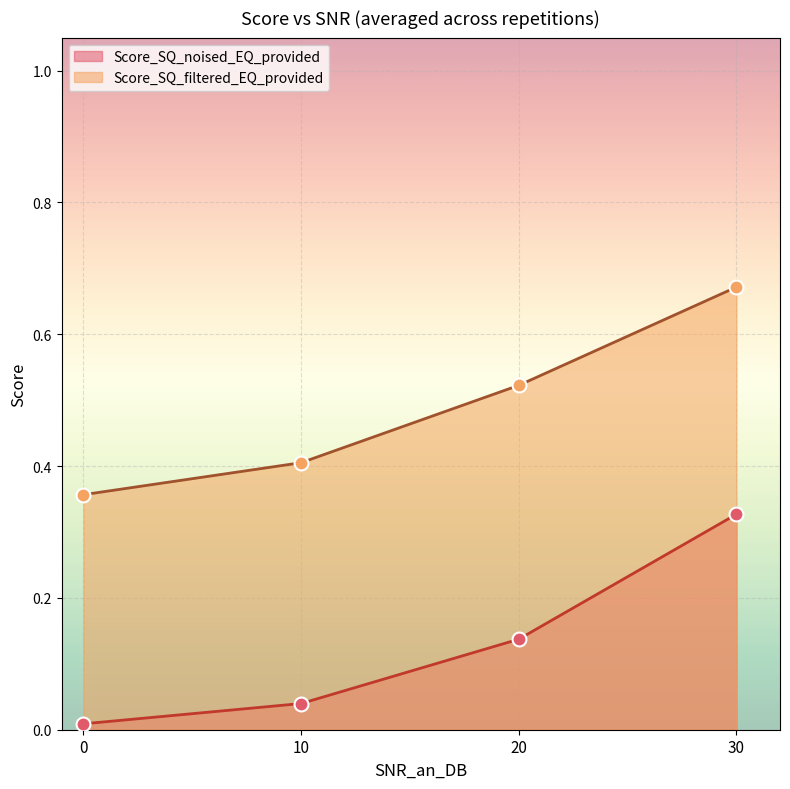

At which category is the sum across all series the highest?

30